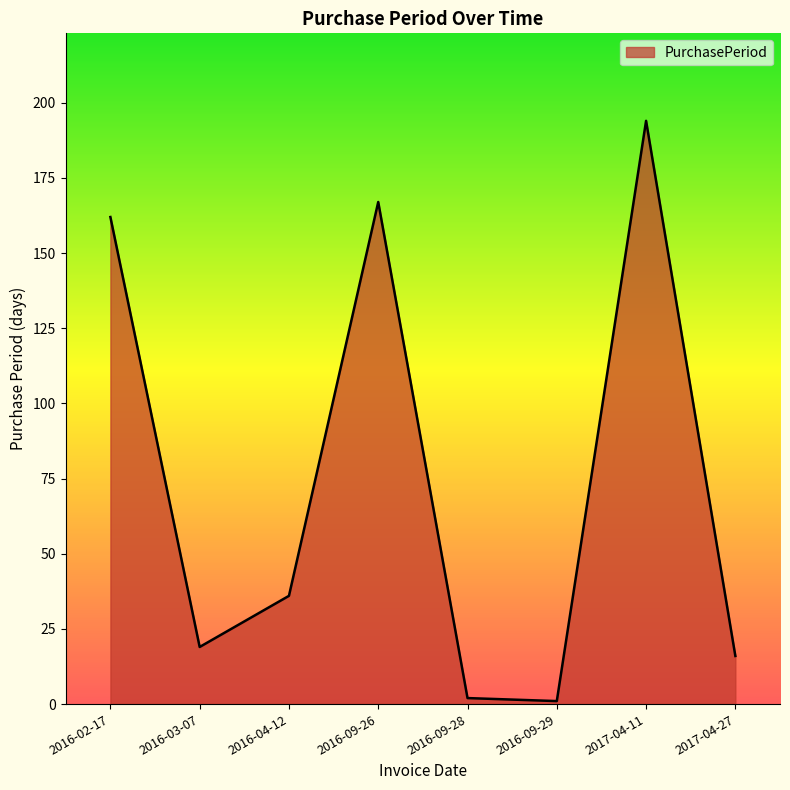

What position from the left is 2016-09-28?

5